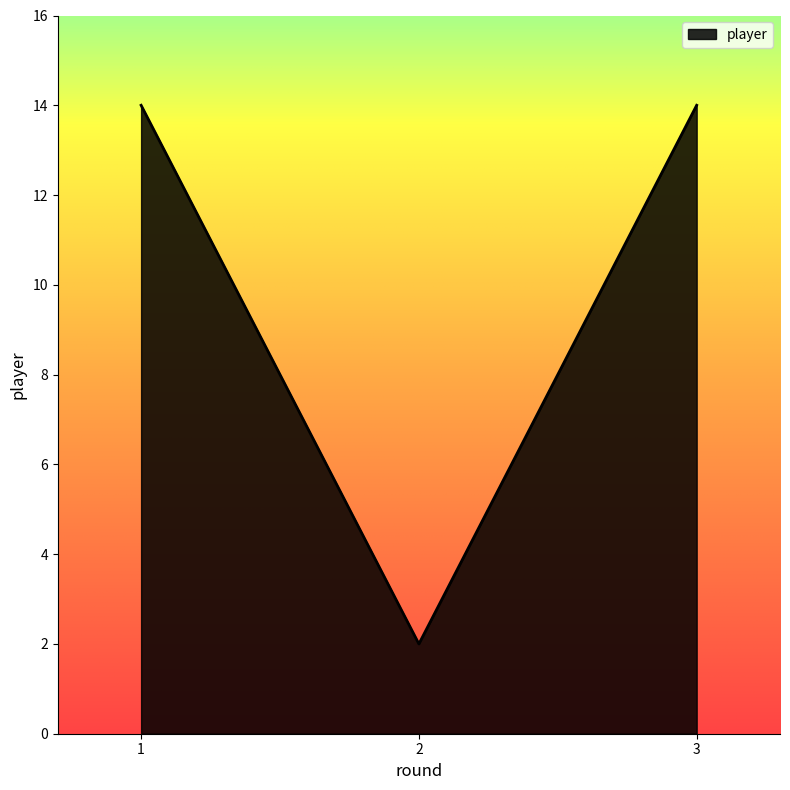

At which category does the chart reach its minimum across all series?

2